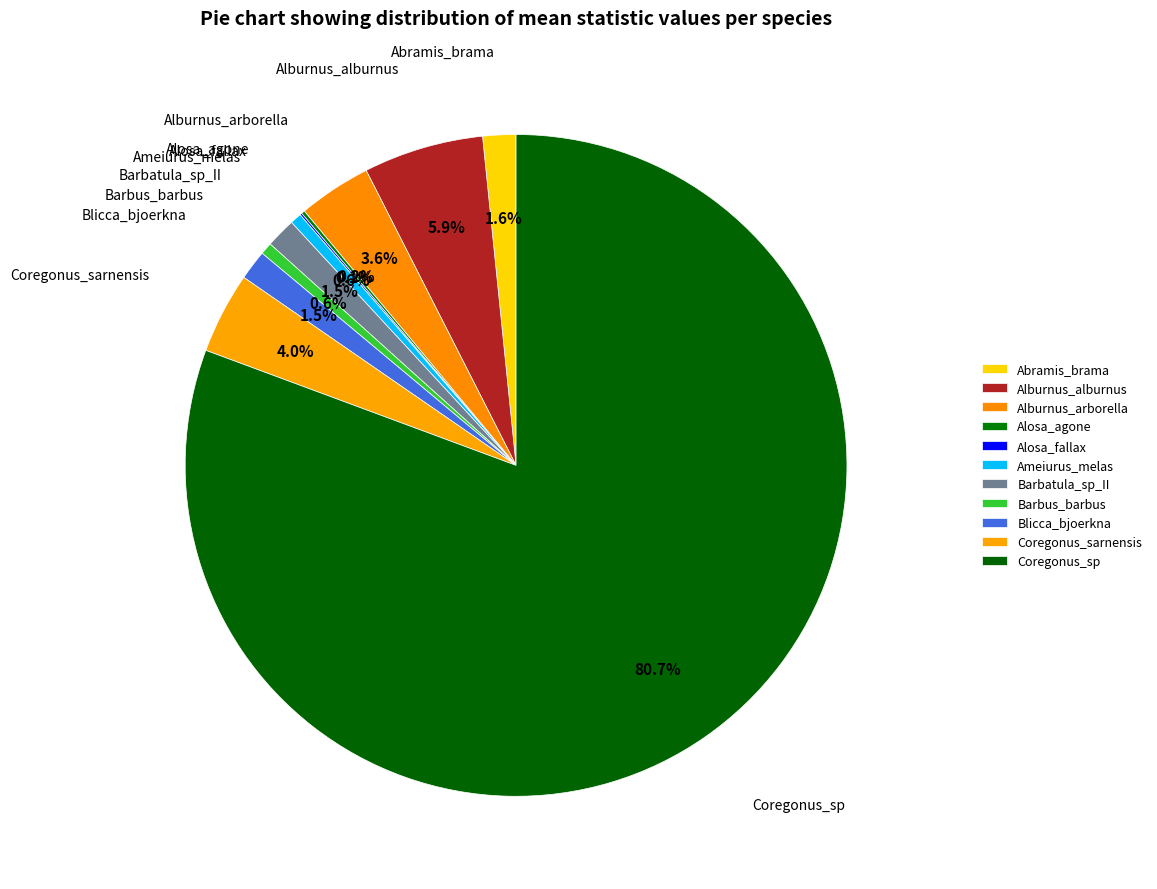

Is the sum of Ameiurus_melas and Alburnus_arborella greater than half?

No